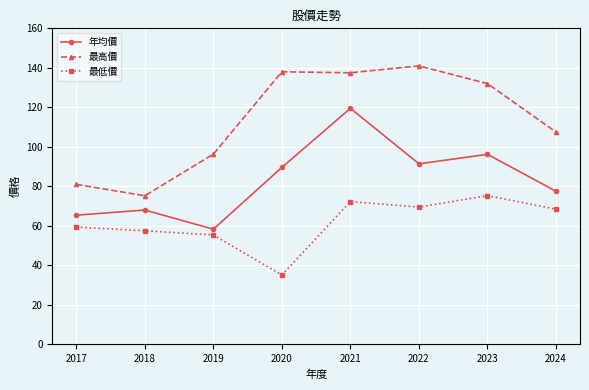

What is the value of the 最高價 point at the 1st from the left?

81.0